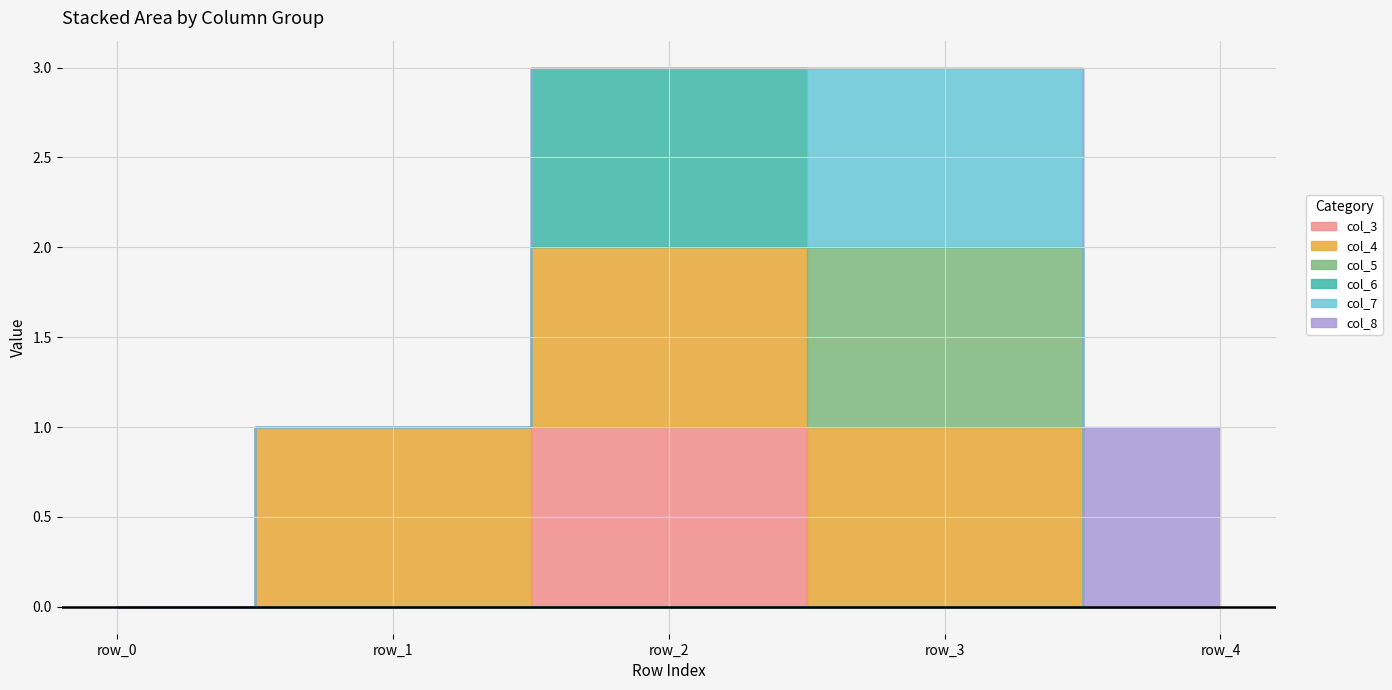

What are all the series names shown in the legend?

col_3, col_4, col_5, col_6, col_7, col_8